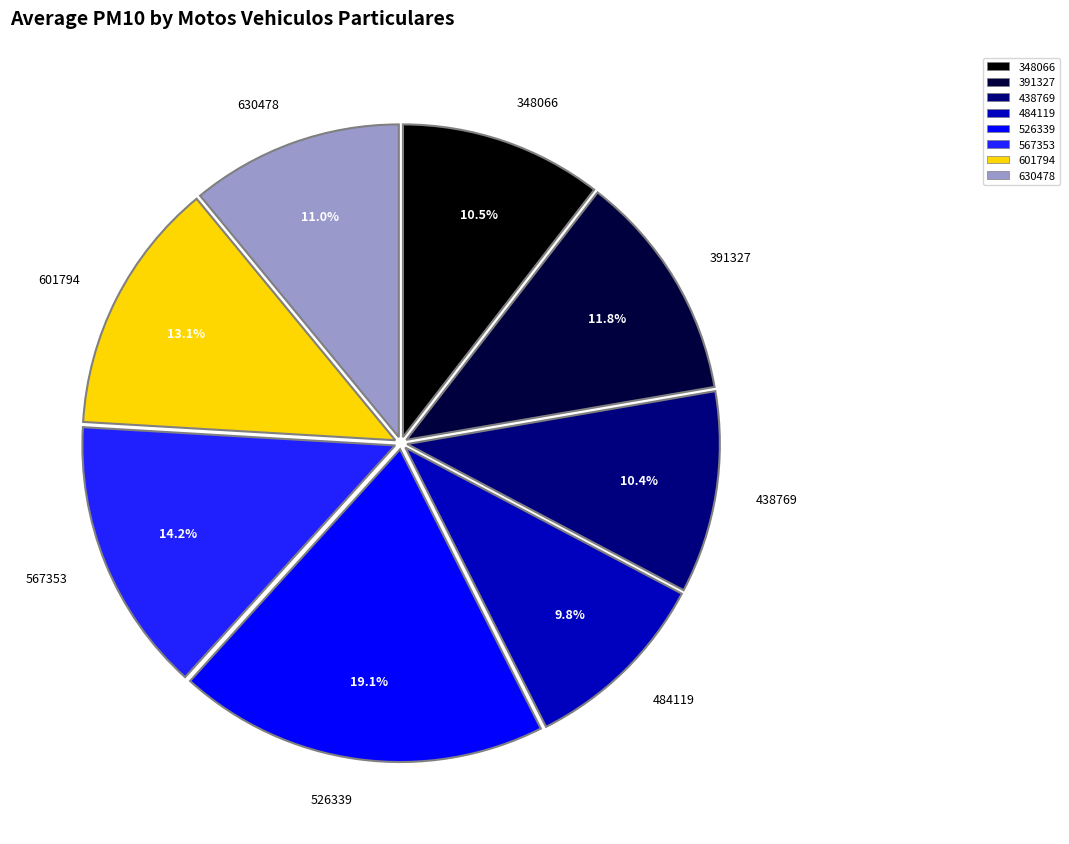

What is the total percentage of 601794 and 526339?

32.1%